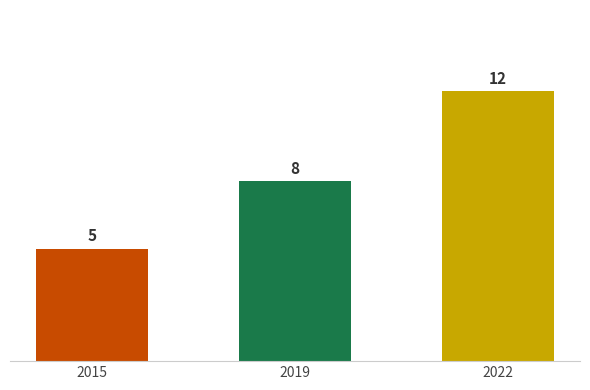

How many data points are less than 8?

1